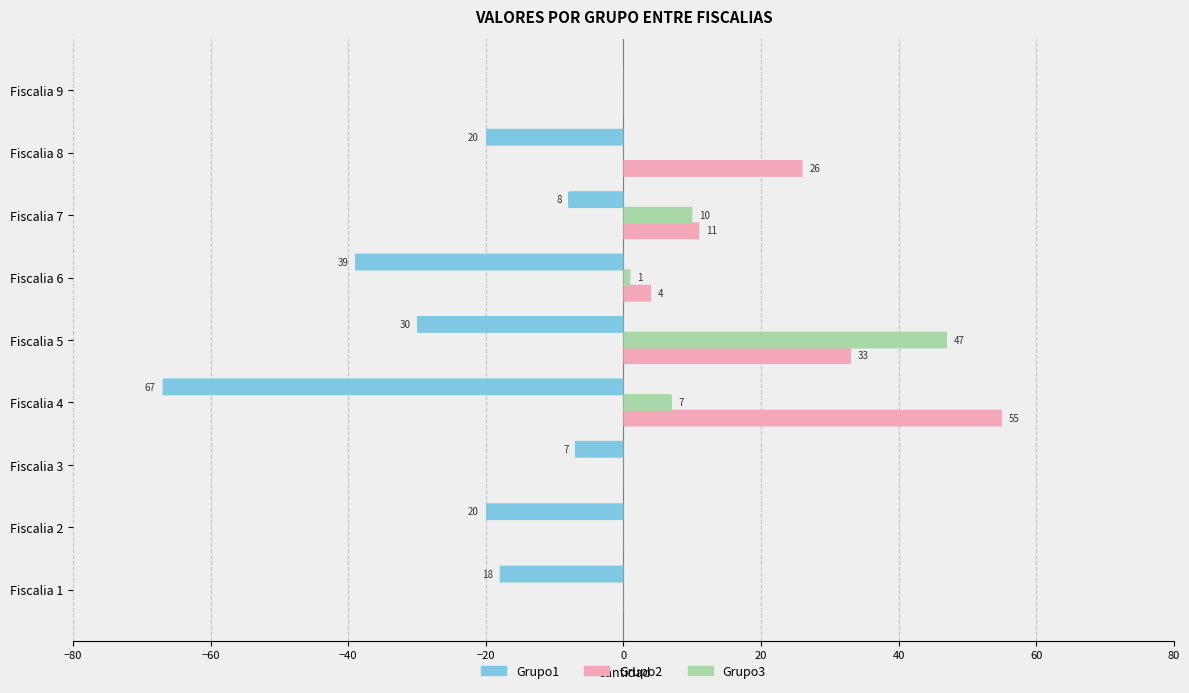

Between Fiscalia 8 and Fiscalia 9, which series saw the biggest shift?

Grupo2